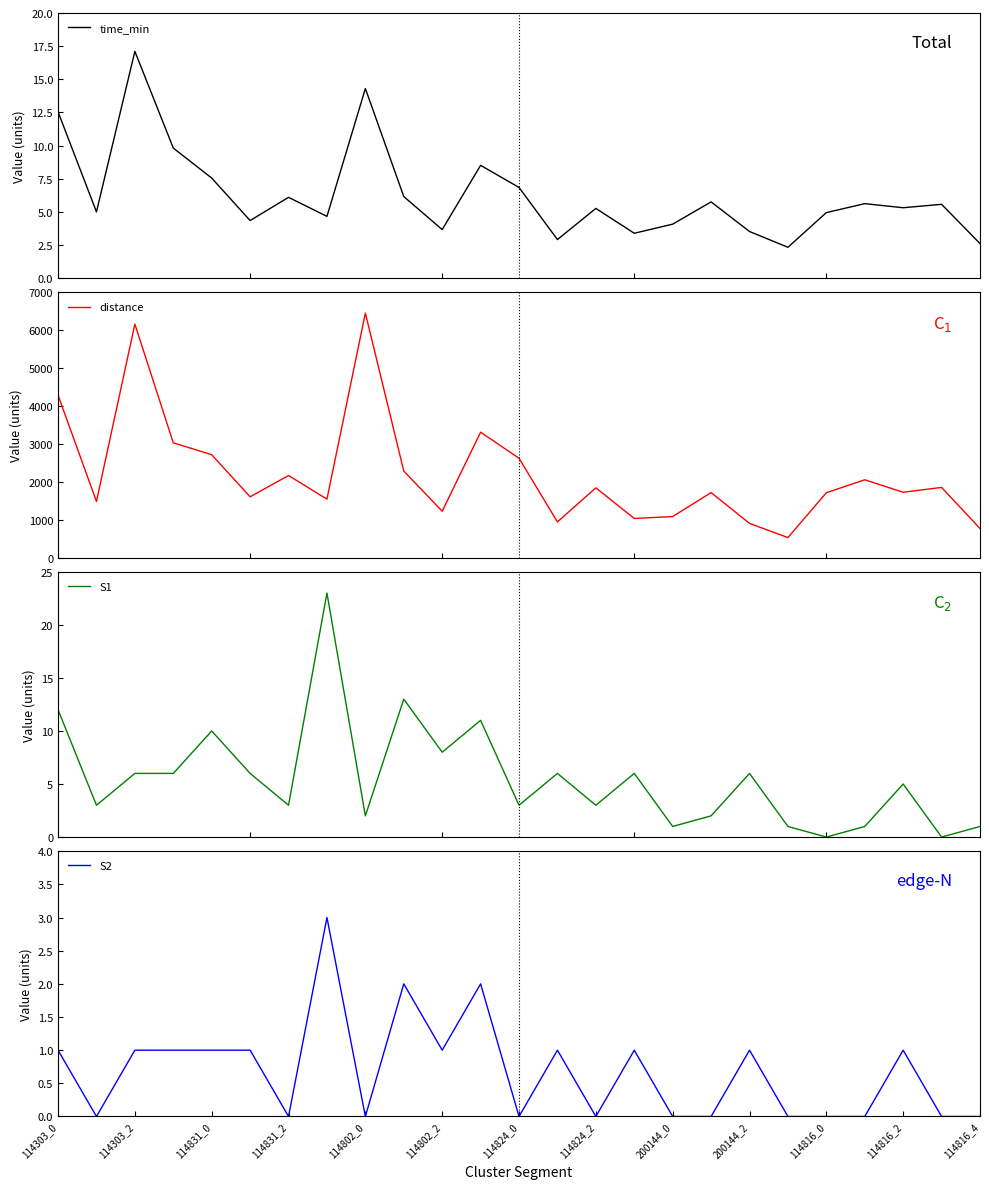

Rank the series at 114824_2 from highest to lowest value.

distance, S1, time_min, S2